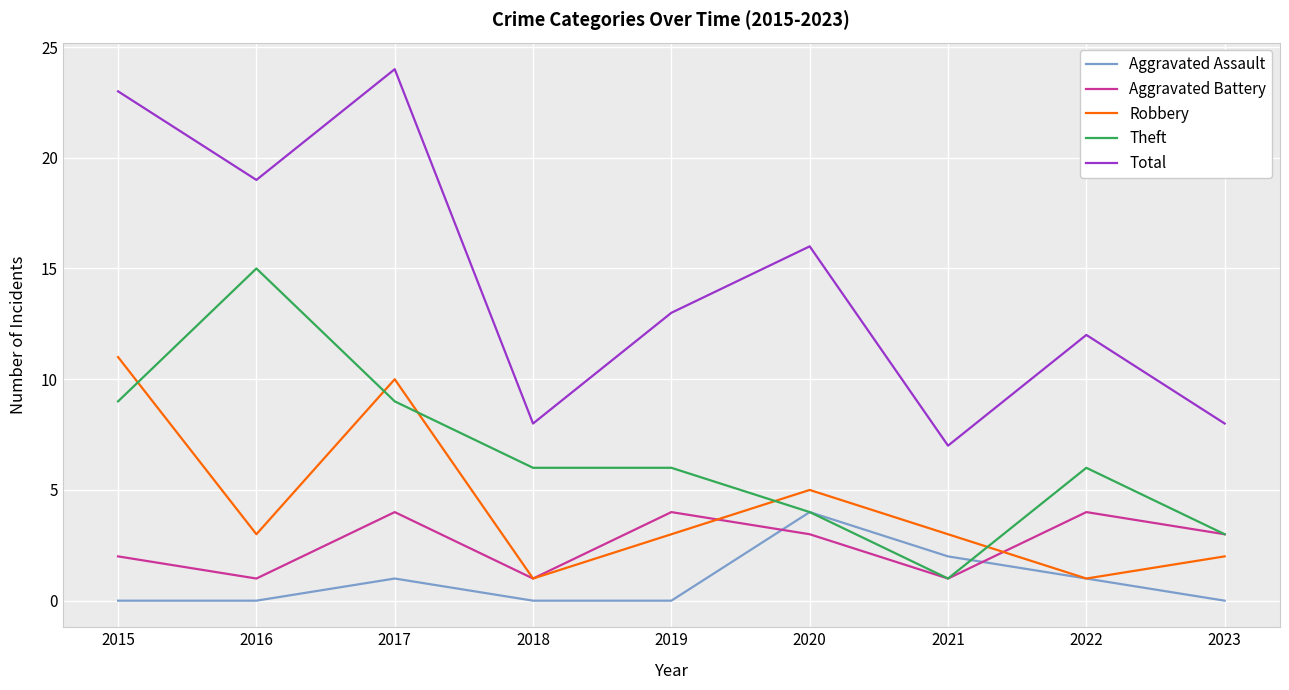

The Total series shows 13 at 2019. True or false?

True